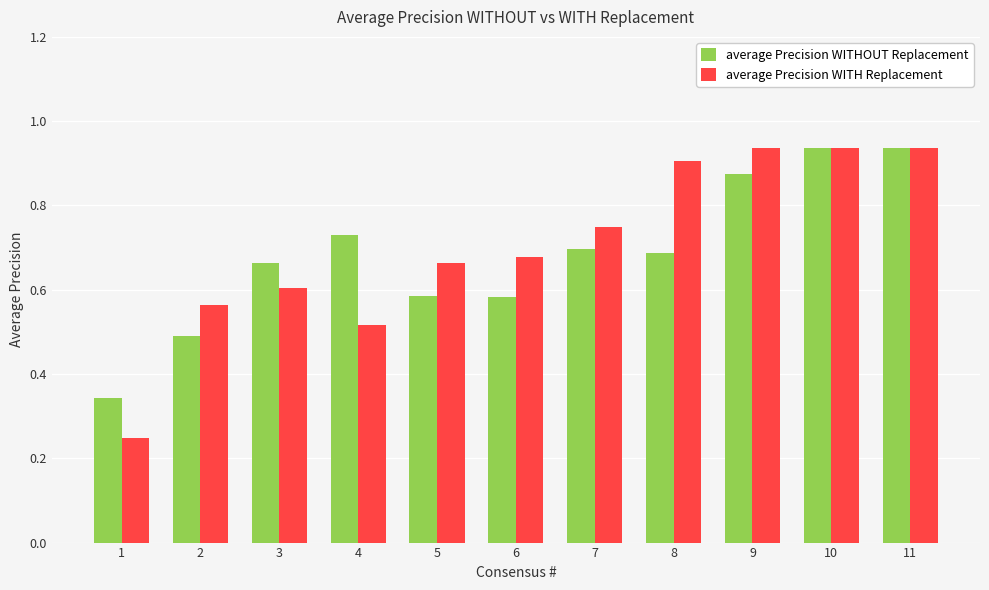

What is the difference between the highest and lowest values at 7?

0.1